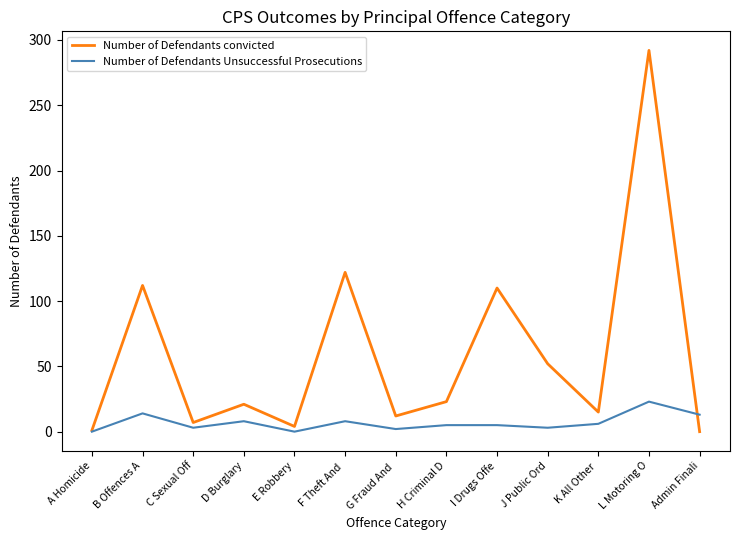

What is the difference between the second highest and minimum values in the Number of Defendants convicted series?

122